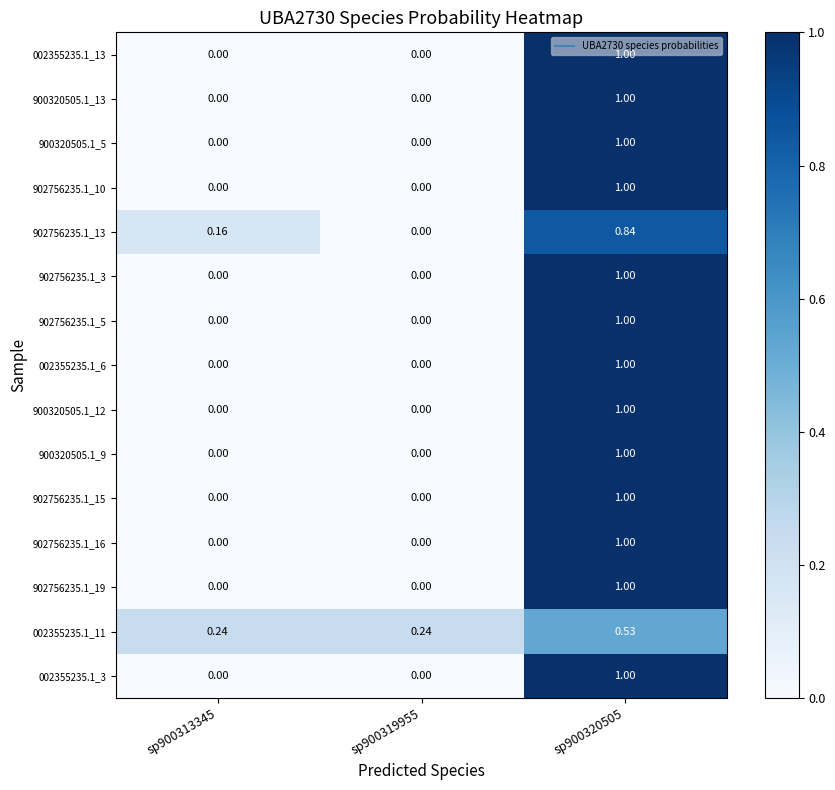

Is the value of 002355235.1_13 at sp900320505 greater than the value of 902756235.1_10 at sp900319955?

Yes